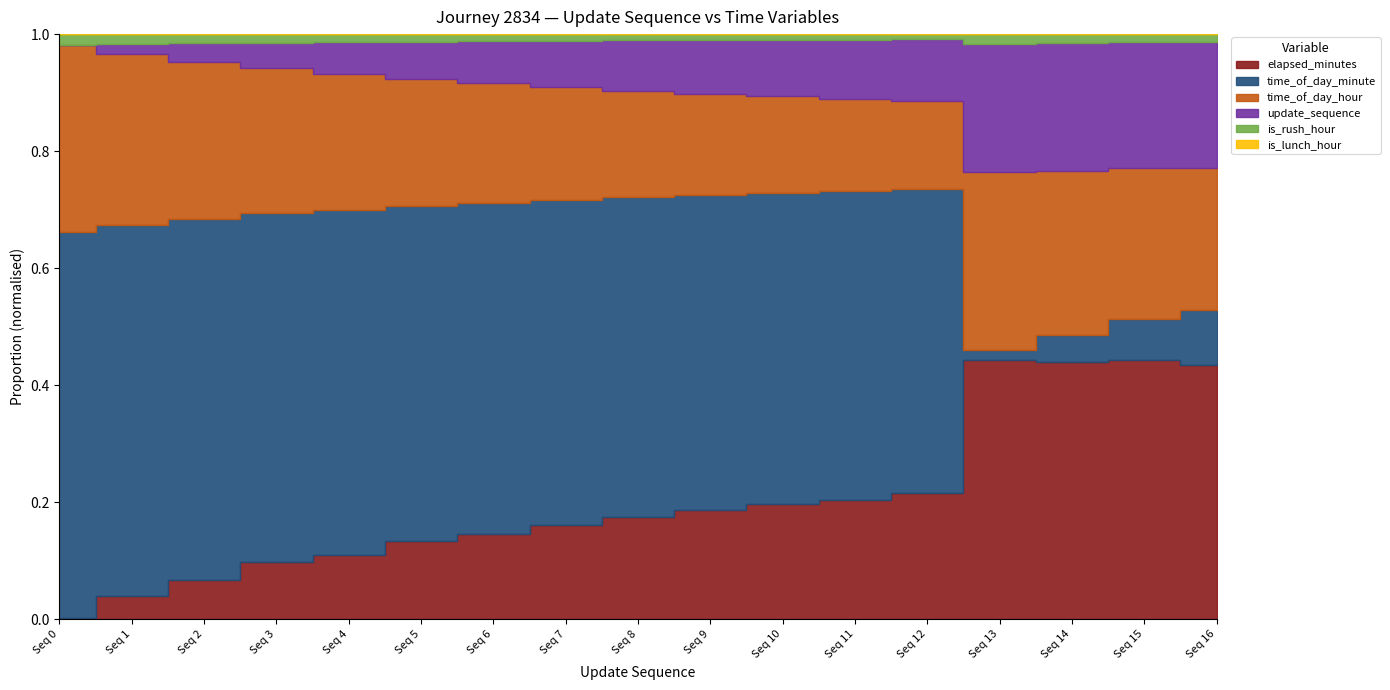

True or false: time_of_day_hour and is_rush_hour intersect in this chart.

False